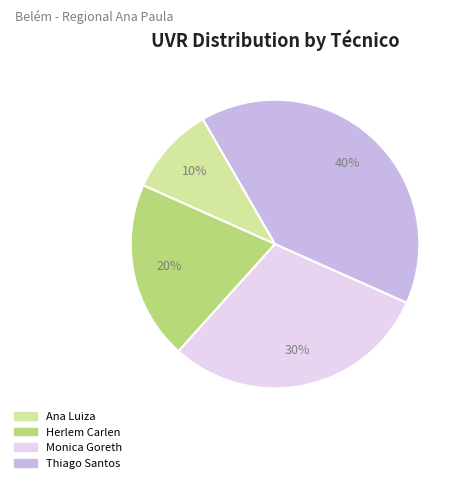

To the nearest percent, what is the difference between the largest and smallest slice percentages?

30%